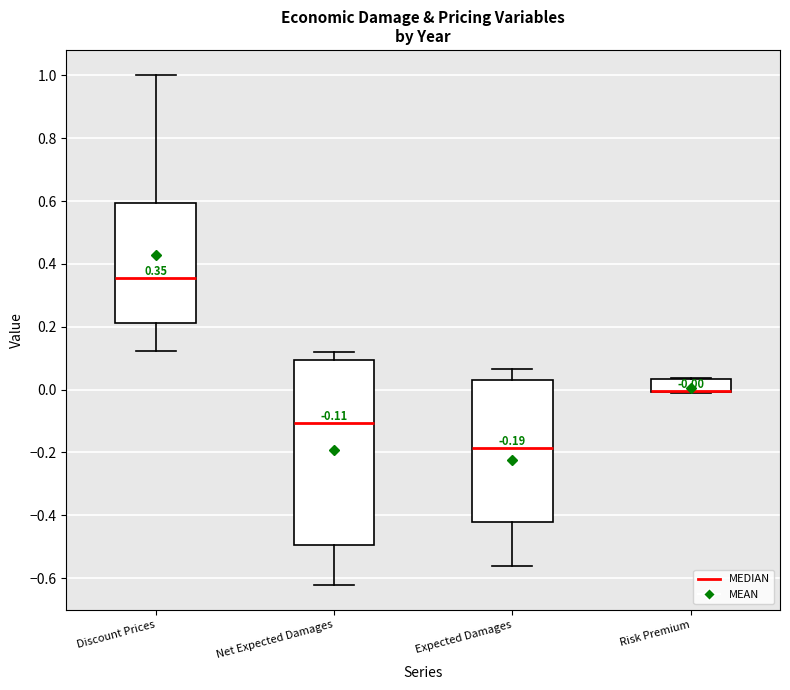

Which box is the tallest, from its lower edge to its upper edge?

Net Expected Damages